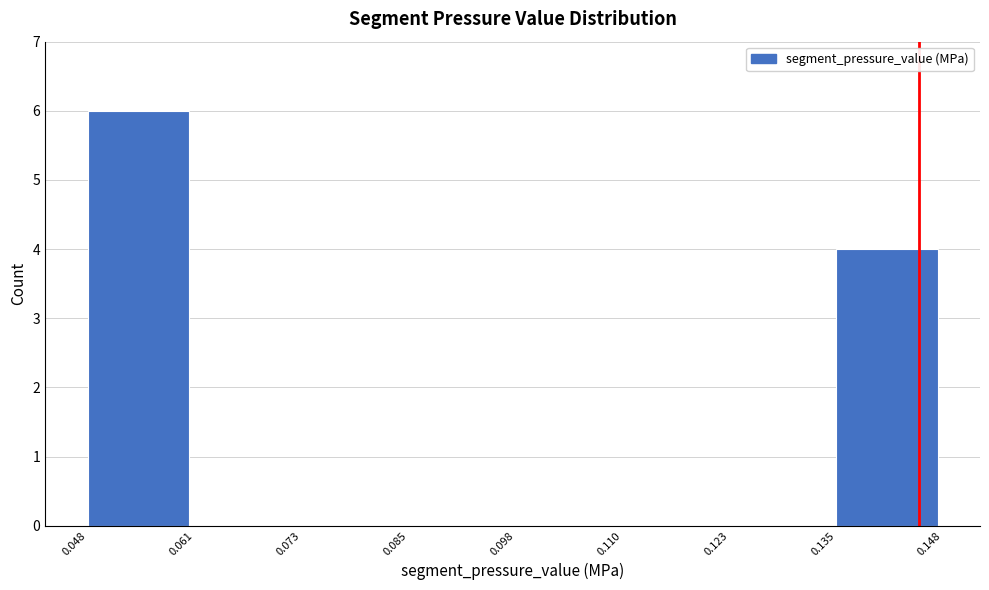

Reading left to right, list every bar in this chart as the range it spans on the x-axis followed by its height. The values are not printed on the chart, so give them approximately, as read against the axis.

0.048 to 0.061: 6
0.061 to 0.073: 0
0.073 to 0.085: 0
0.085 to 0.098: 0
0.098 to 0.110: 0
0.110 to 0.123: 0
0.123 to 0.135: 0
0.135 to 0.148: 4